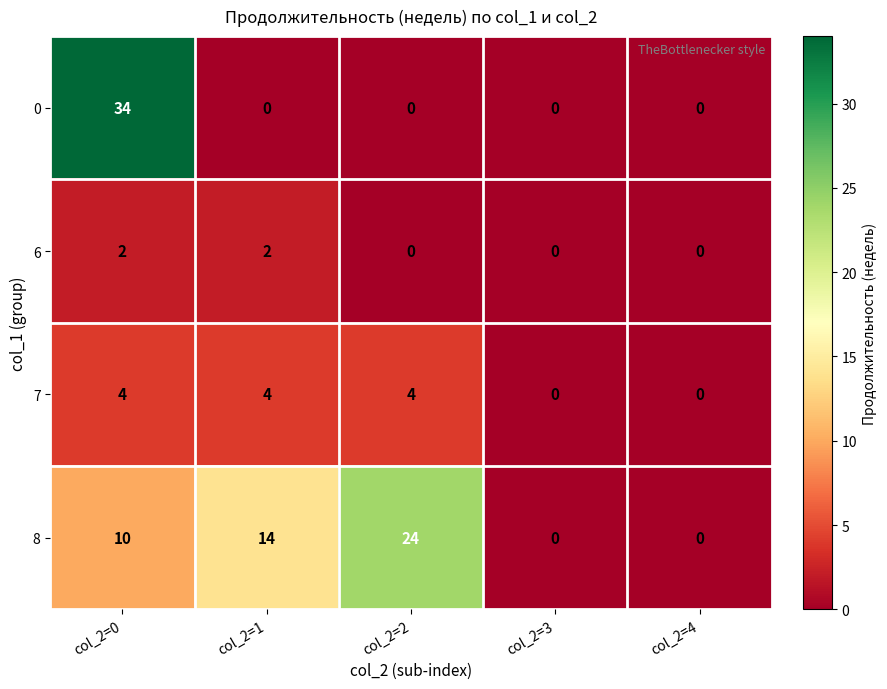

What is the difference between the maximum and second lowest values in the 7 series?

4